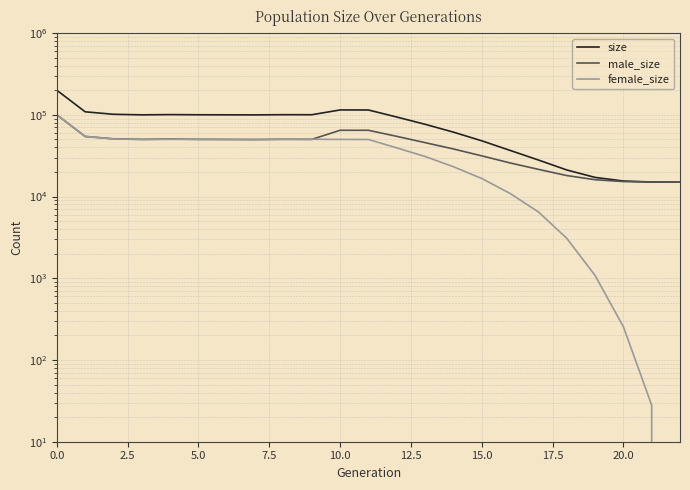

Count the number of data series in this chart.

3